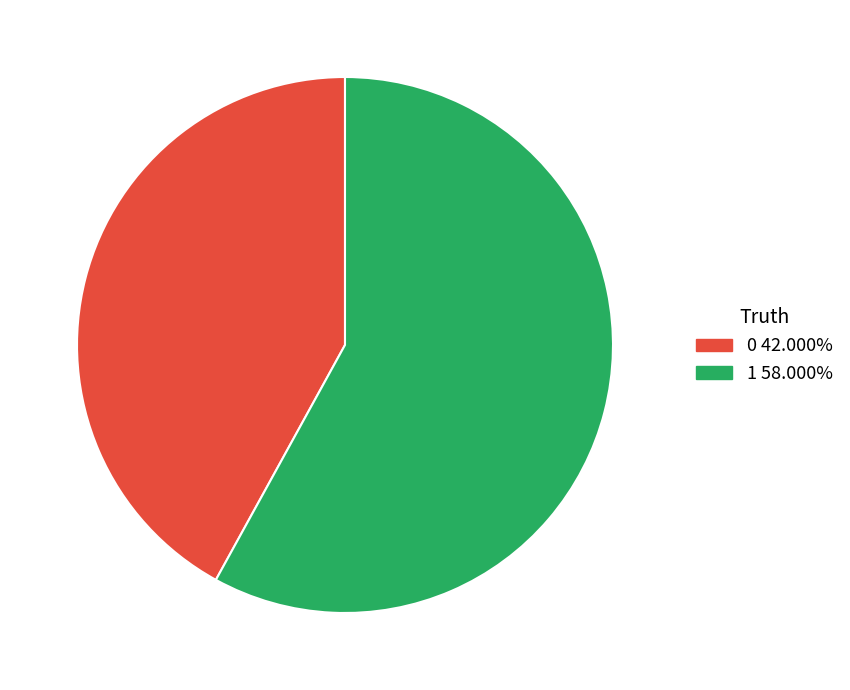

Is there any slice that represents more than half of the pie?

Yes